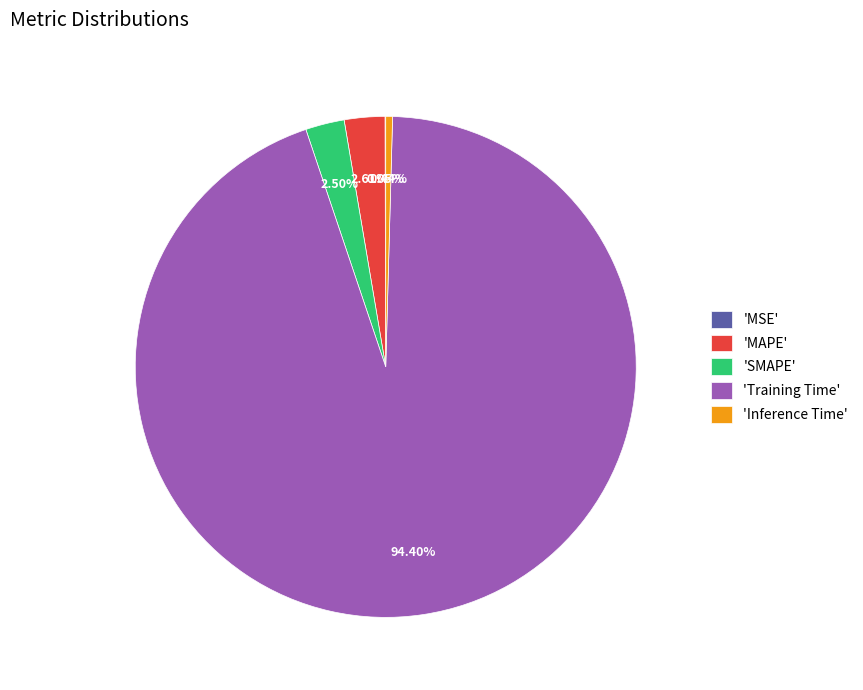

What is the largest slice in the pie chart?

'Training Time'